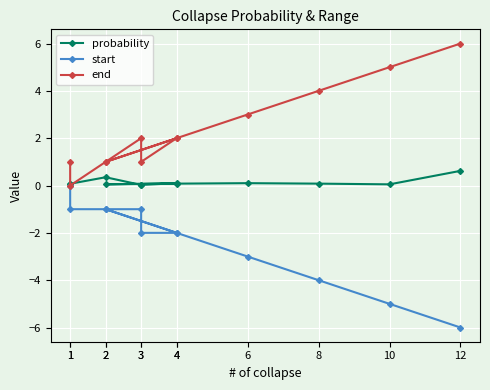

What is the average value of the end series?

2.3